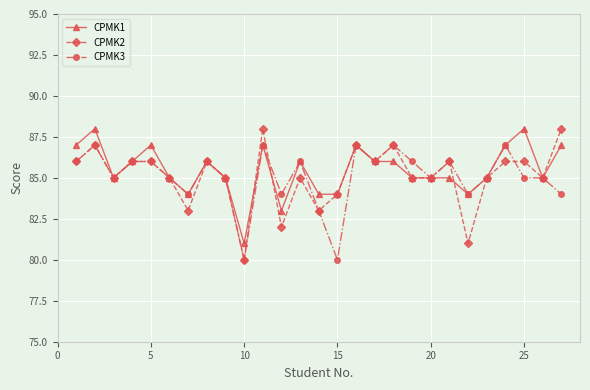

What is the sum of all CPMK2 values?

2298